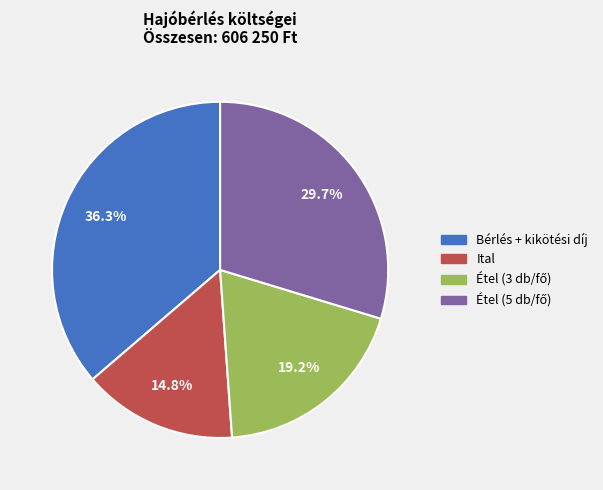

Is there any slice that represents more than half of the pie?

No